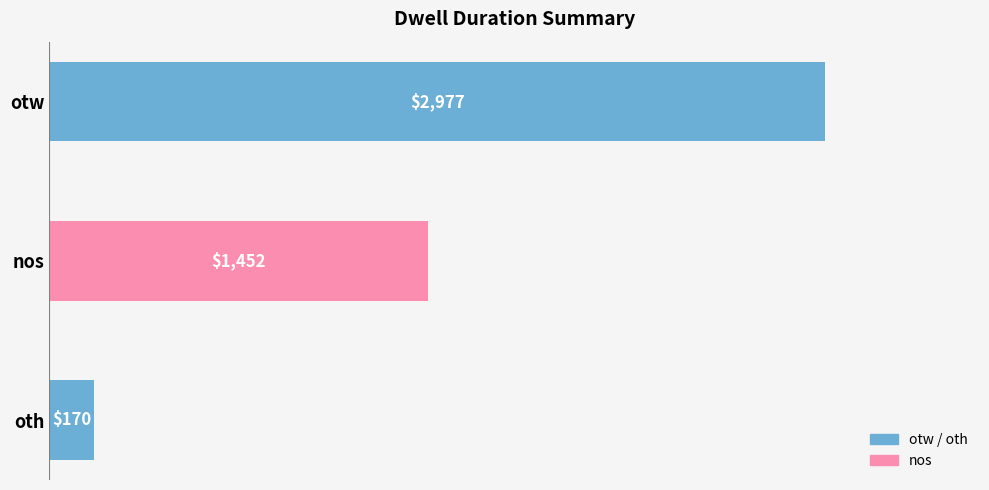

What is the maximum value shown in the chart?

2977